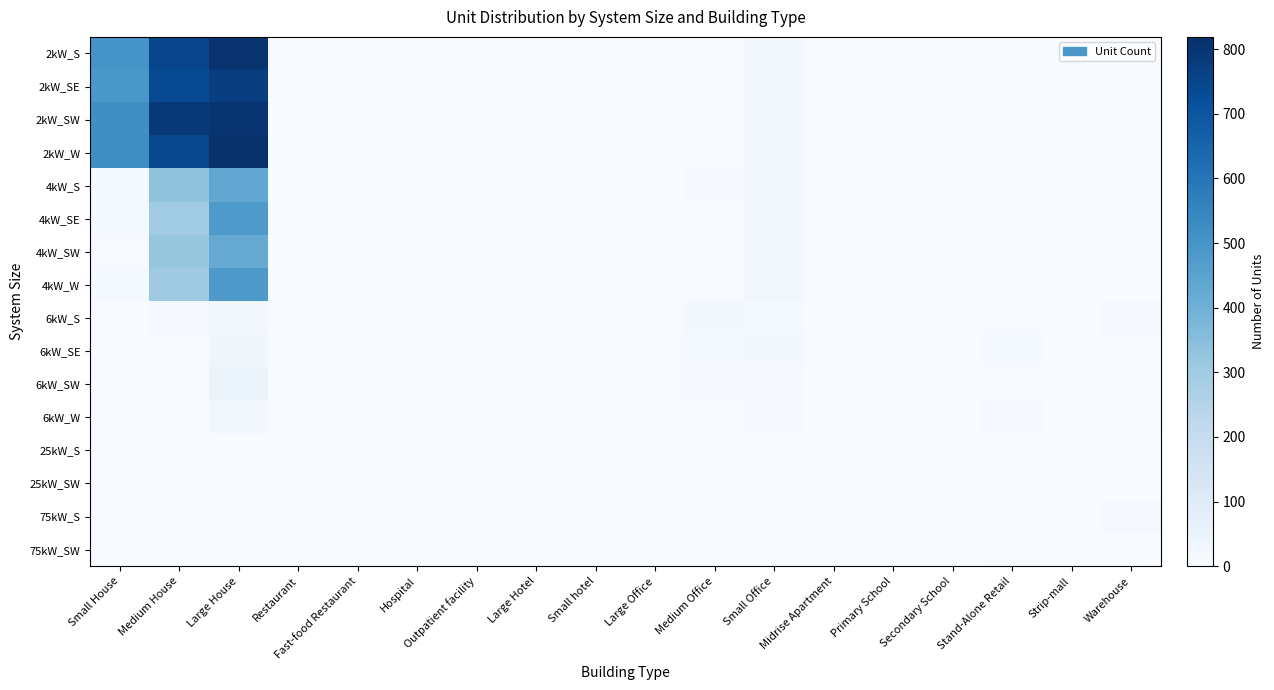

How many data points does each series have?

18